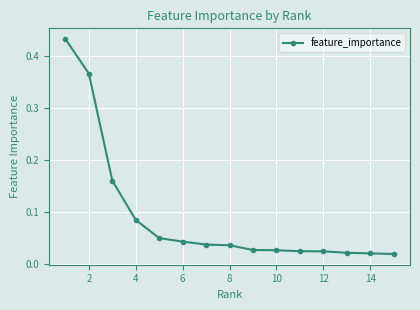

Does the chart have visible grid lines?

Yes